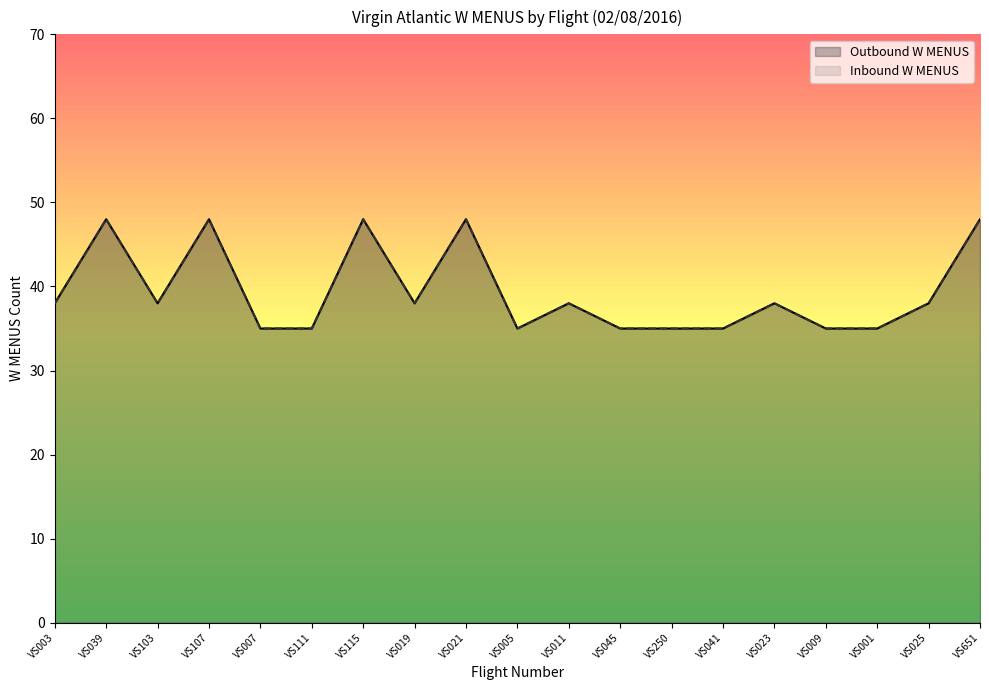

Reading left to right, list all the values displayed in this chart.

Outbound W MENUS: VS003=38	VS039=48	VS103=38	VS107=48	VS007=35	VS111=35	VS115=48	VS019=38	VS021=48	VS005=35	VS011=38	VS045=35	VS250=35	VS041=35	VS023=38	VS009=35	VS001=35	VS025=38	VS651=48
Inbound W MENUS: VS003=38	VS039=48	VS103=38	VS107=48	VS007=35	VS111=35	VS115=48	VS019=38	VS021=48	VS005=35	VS011=38	VS045=35	VS250=35	VS041=35	VS023=38	VS009=35	VS001=35	VS025=38	VS651=48